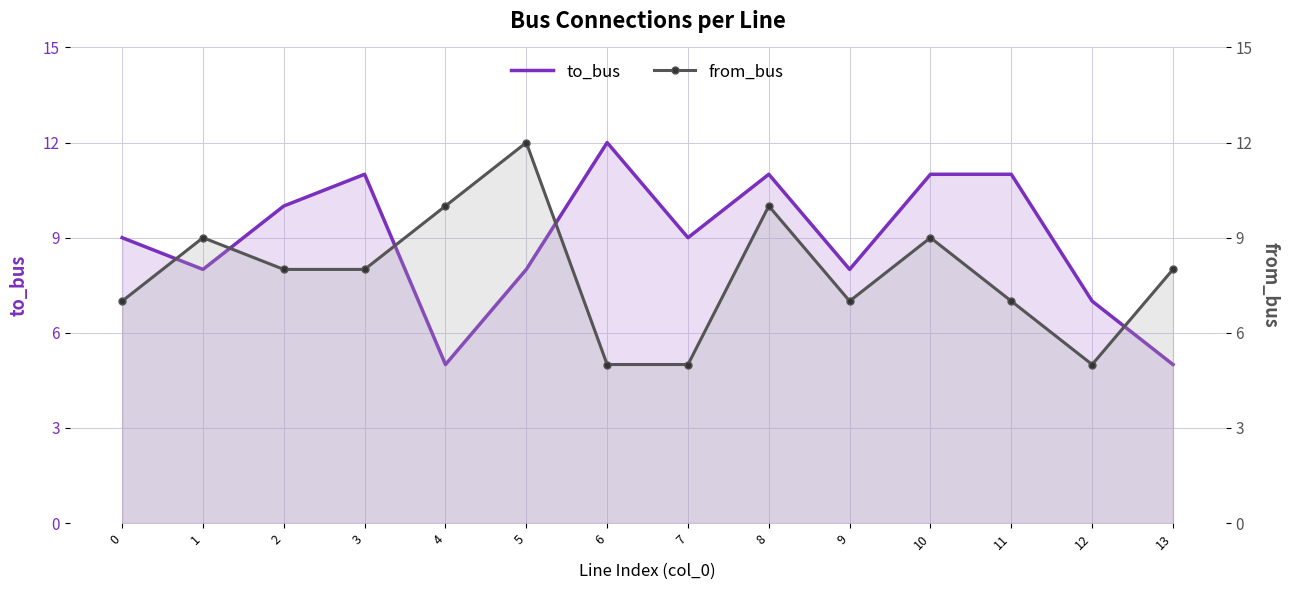

True or false: from_bus has a value of 4 at 3.

False